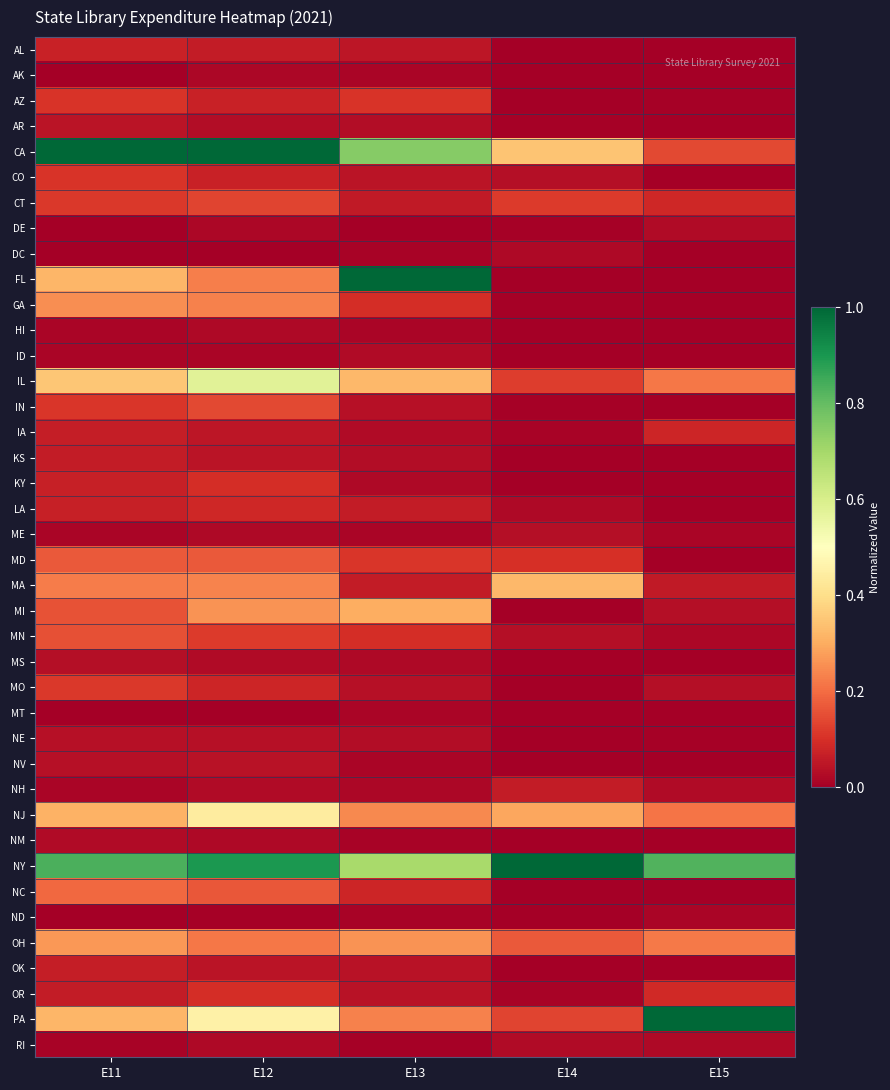

Reading right to left, transcribe all the data shown in this chart.

AL: E15=0.0	E14=0.0	E13=0.0	E12=0.1	E11=0.1
AK: E15=0.0	E14=0.0	E13=0.0	E12=0.0	E11=0.0
AZ: E15=0.0	E14=0.0	E13=0.1	E12=0.1	E11=0.1
AR: E15=0.0	E14=0.0	E13=0.0	E12=0.0	E11=0.0
CA: E15=0.1	E14=0.3	E13=0.7	E12=1.0	E11=1.0
CO: E15=0.0	E14=0.0	E13=0.0	E12=0.1	E11=0.1
CT: E15=0.1	E14=0.1	E13=0.1	E12=0.1	E11=0.1
DE: E15=0.0	E14=0.0	E13=0.0	E12=0.0	E11=0.0
DC: E15=0.0	E14=0.0	E13=0.0	E12=0.0	E11=0.0
FL: E15=0.0	E14=0.0	E13=1.0	E12=0.2	E11=0.3
GA: E15=0.0	E14=0.0	E13=0.1	E12=0.2	E11=0.3
HI: E15=0.0	E14=0.0	E13=0.0	E12=0.0	E11=0.0
ID: E15=0.0	E14=0.0	E13=0.0	E12=0.0	E11=0.0
IL: E15=0.2	E14=0.1	E13=0.3	E12=0.6	E11=0.3
IN: E15=0.0	E14=0.0	E13=0.0	E12=0.1	E11=0.1
IA: E15=0.1	E14=0.0	E13=0.0	E12=0.1	E11=0.1
KS: E15=0.0	E14=0.0	E13=0.0	E12=0.0	E11=0.1
KY: E15=0.0	E14=0.0	E13=0.0	E12=0.1	E11=0.1
LA: E15=0.0	E14=0.0	E13=0.1	E12=0.1	E11=0.1
ME: E15=0.0	E14=0.0	E13=0.0	E12=0.0	E11=0.0
MD: E15=0.0	E14=0.1	E13=0.1	E12=0.2	E11=0.2
MA: E15=0.1	E14=0.3	E13=0.1	E12=0.2	E11=0.2
MI: E15=0.0	E14=0.0	E13=0.3	E12=0.3	E11=0.2
MN: E15=0.0	E14=0.0	E13=0.1	E12=0.1	E11=0.2
MS: E15=0.0	E14=0.0	E13=0.0	E12=0.0	E11=0.0
MO: E15=0.0	E14=0.0	E13=0.0	E12=0.1	E11=0.1
MT: E15=0.0	E14=0.0	E13=0.0	E12=0.0	E11=0.0
NE: E15=0.0	E14=0.0	E13=0.0	E12=0.0	E11=0.0
NV: E15=0.0	E14=0.0	E13=0.0	E12=0.0	E11=0.0
NH: E15=0.0	E14=0.1	E13=0.0	E12=0.0	E11=0.0
NJ: E15=0.2	E14=0.3	E13=0.2	E12=0.4	E11=0.3
NM: E15=0.0	E14=0.0	E13=0.0	E12=0.0	E11=0.0
NY: E15=0.8	E14=1.0	E13=0.7	E12=0.9	E11=0.8
NC: E15=0.0	E14=0.0	E13=0.1	E12=0.2	E11=0.2
ND: E15=0.0	E14=0.0	E13=0.0	E12=0.0	E11=0.0
OH: E15=0.2	E14=0.2	E13=0.3	E12=0.2	E11=0.3
OK: E15=0.0	E14=0.0	E13=0.0	E12=0.0	E11=0.1
OR: E15=0.1	E14=0.0	E13=0.0	E12=0.1	E11=0.1
PA: E15=1.0	E14=0.1	E13=0.2	E12=0.5	E11=0.3
RI: E15=0.0	E14=0.0	E13=0.0	E12=0.0	E11=0.0